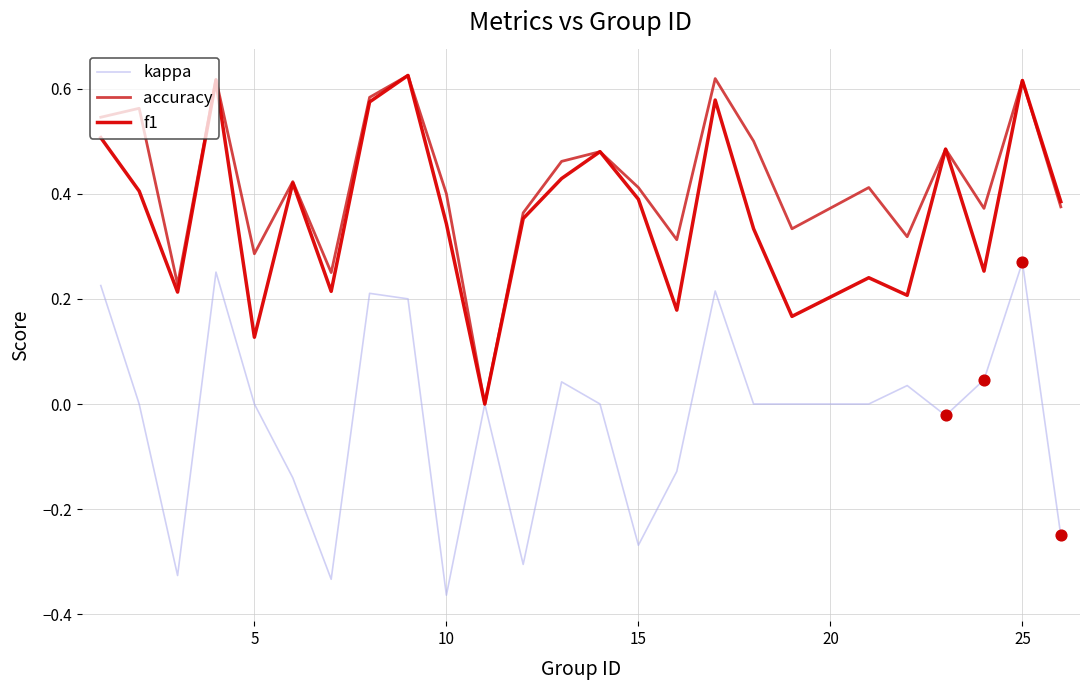

Which series has the largest total across all categories?

accuracy